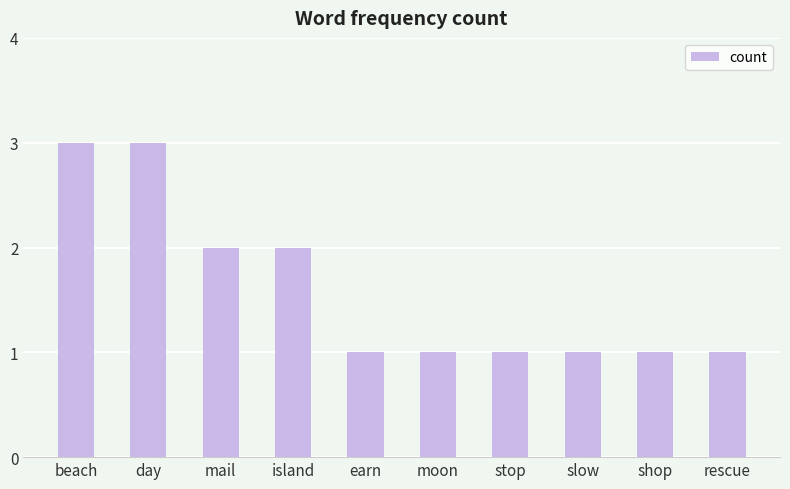

What is the difference between the values at mail and slow?

1